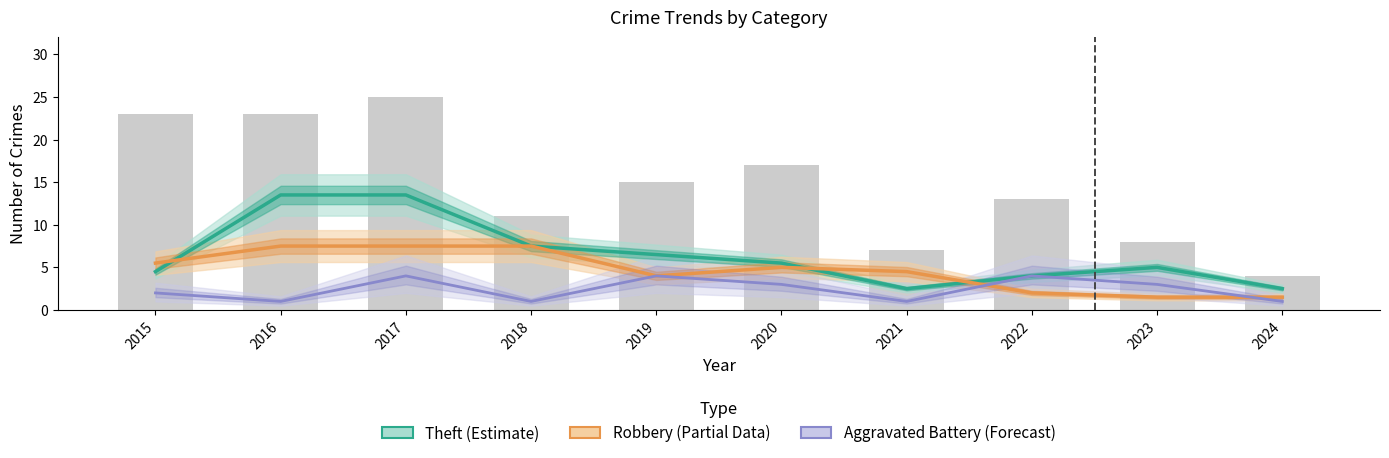

Which label corresponds to the smallest value in the chart?

2016